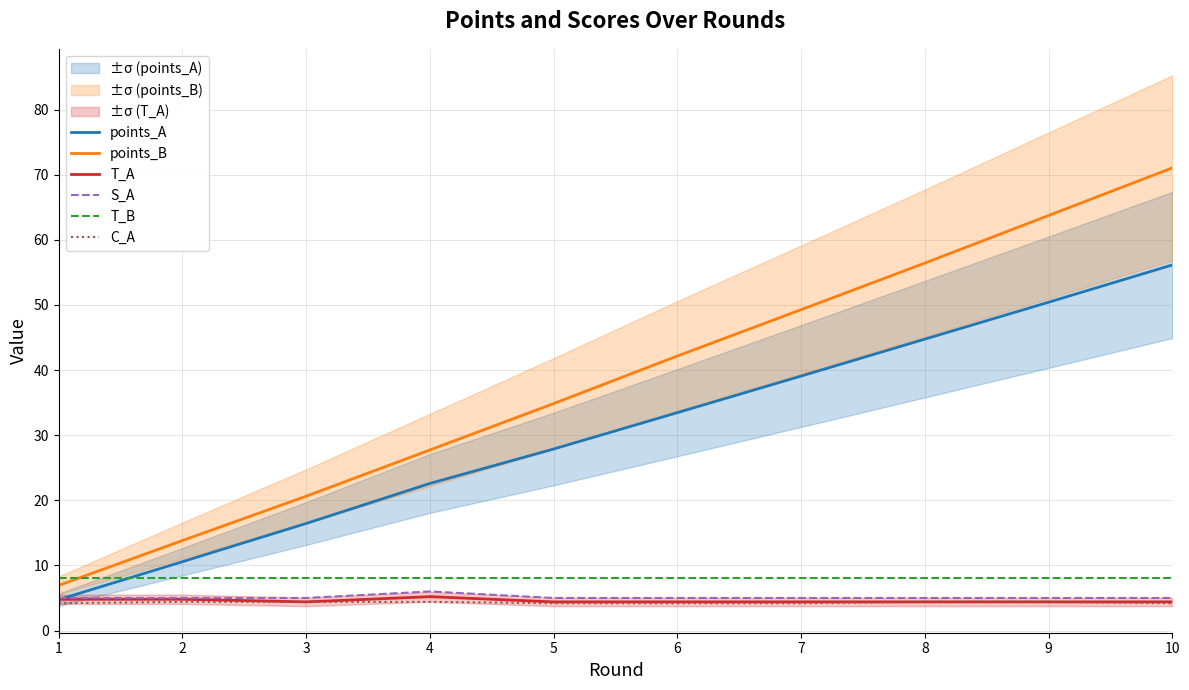

Reading left to right, transcribe all the data shown in this chart.

points_A: 4.7	10.6	16.4	22.6	27.9	33.5	39.1	44.7	50.4	56.1
points_B: 6.9	13.8	20.6	27.7	34.9	42.2	49.3	56.4	63.7	71.0
T_A: 4.8	4.8	4.4	5.2	4.4	4.4	4.4	4.4	4.4	4.4
S_A: 5.0	5.0	5.0	6.0	5.0	5.0	5.0	5.0	5.0	5.0
T_B: 8.0	8.0	8.0	8.0	8.0	8.0	8.0	8.0	8.0	8.0
C_A: 4.2	4.4	4.4	4.4	4.2	4.2	4.2	4.4	4.4	4.2